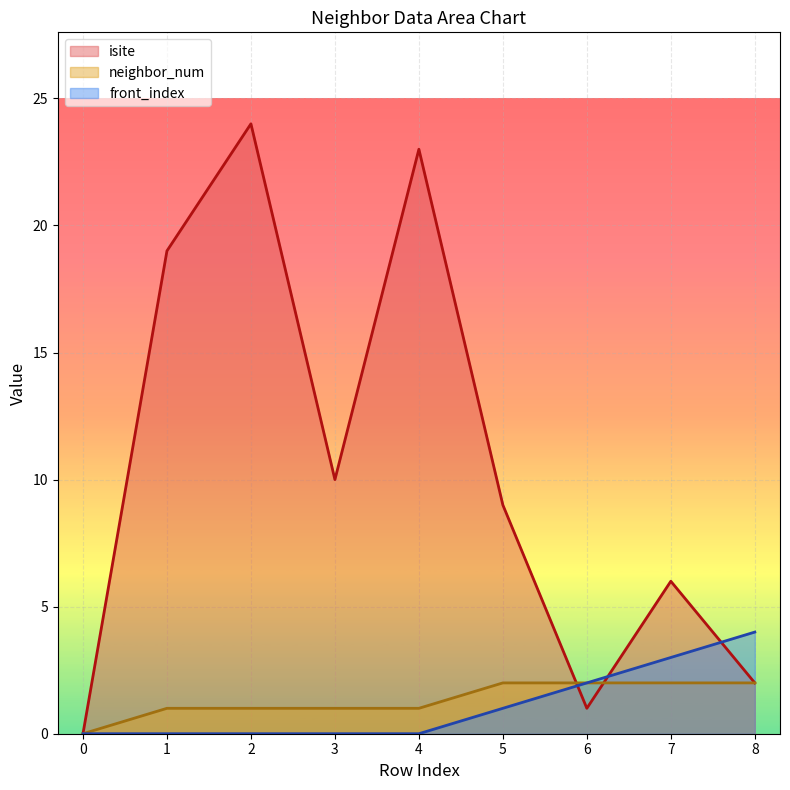

True or false: neighbor_num has a value of 0 at 0.

True